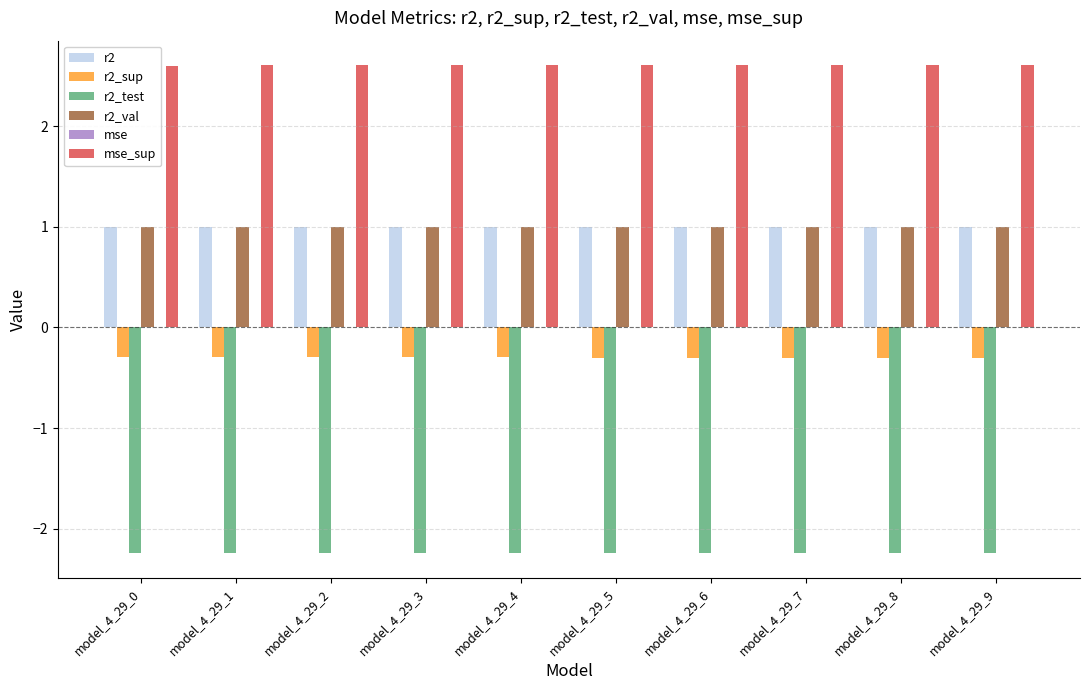

What is the sum of all r2_test values?

-22.4